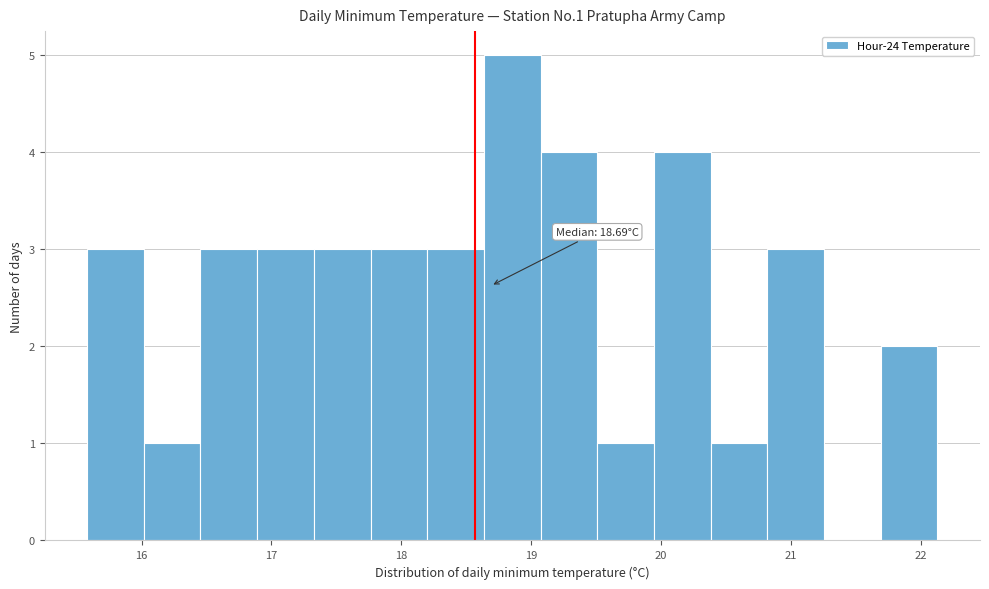

Over which range of the x-axis is the bar tallest?

18.6 to 19.1